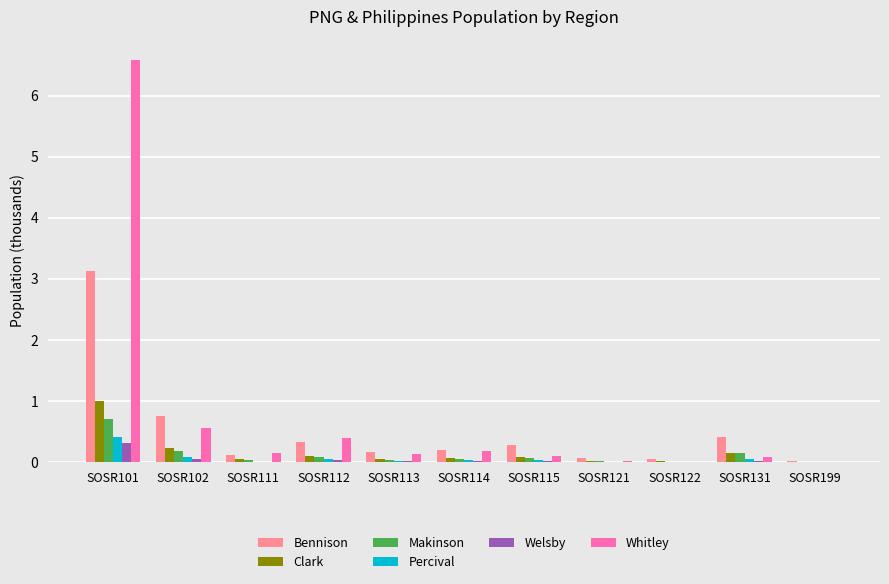

Is it true that Whitley equals 0.1 at SOSR131?

True